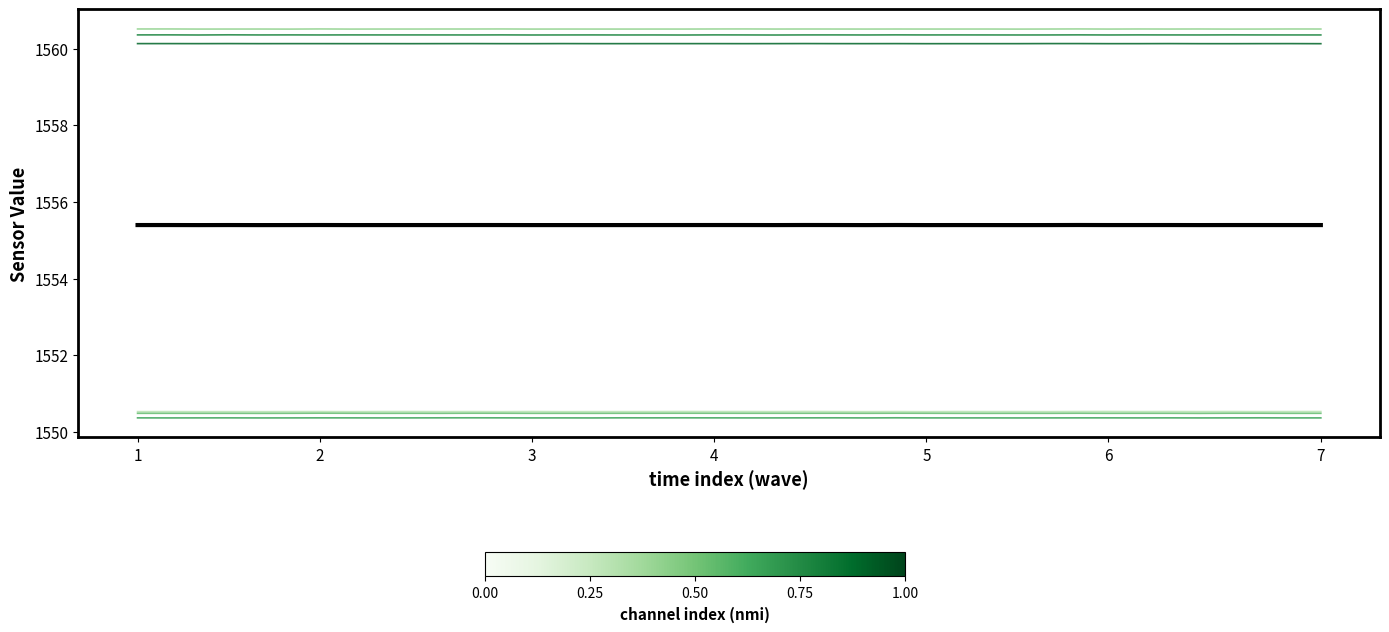

What is the smallest value displayed?

1550.4